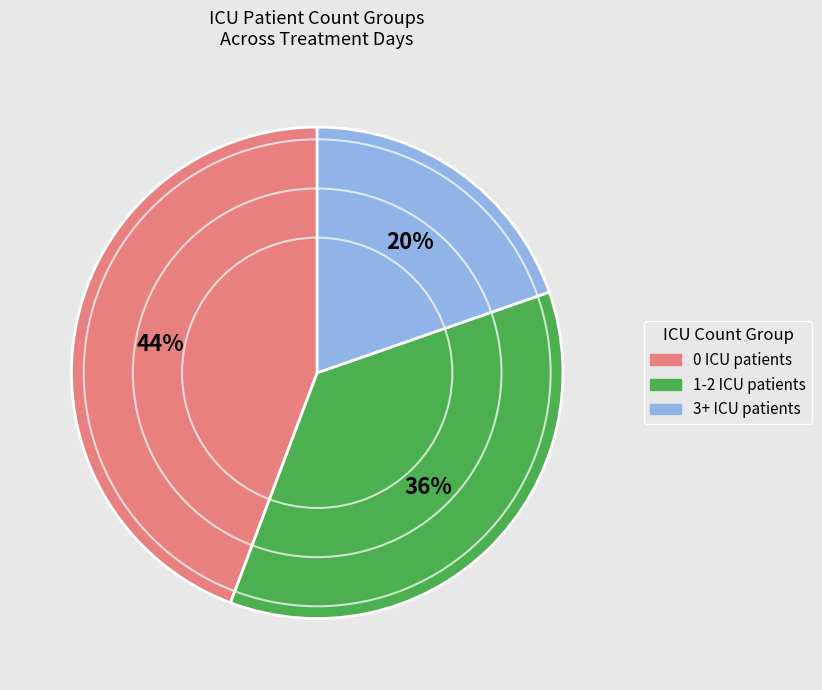

Which has a higher value, 1-2 ICU patients or 0 ICU patients?

0 ICU patients